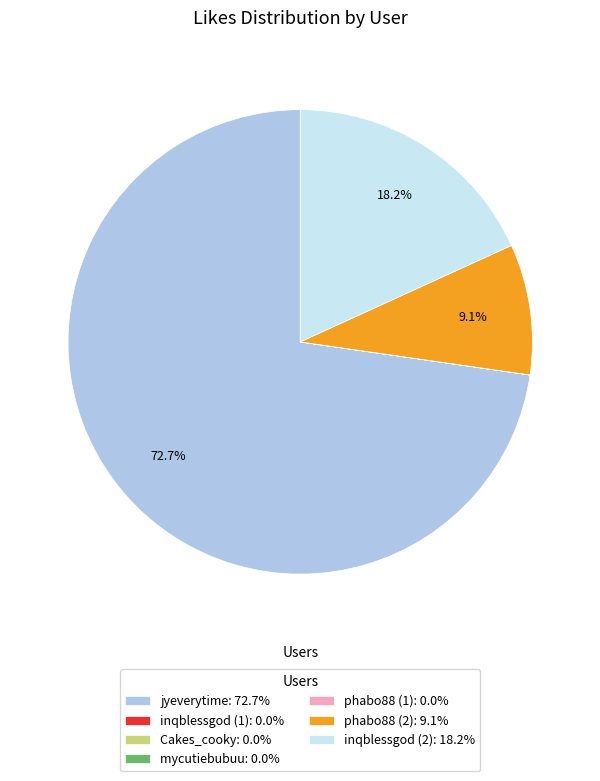

To the nearest percent, what percentage of the pie is jyeverytime?

73%